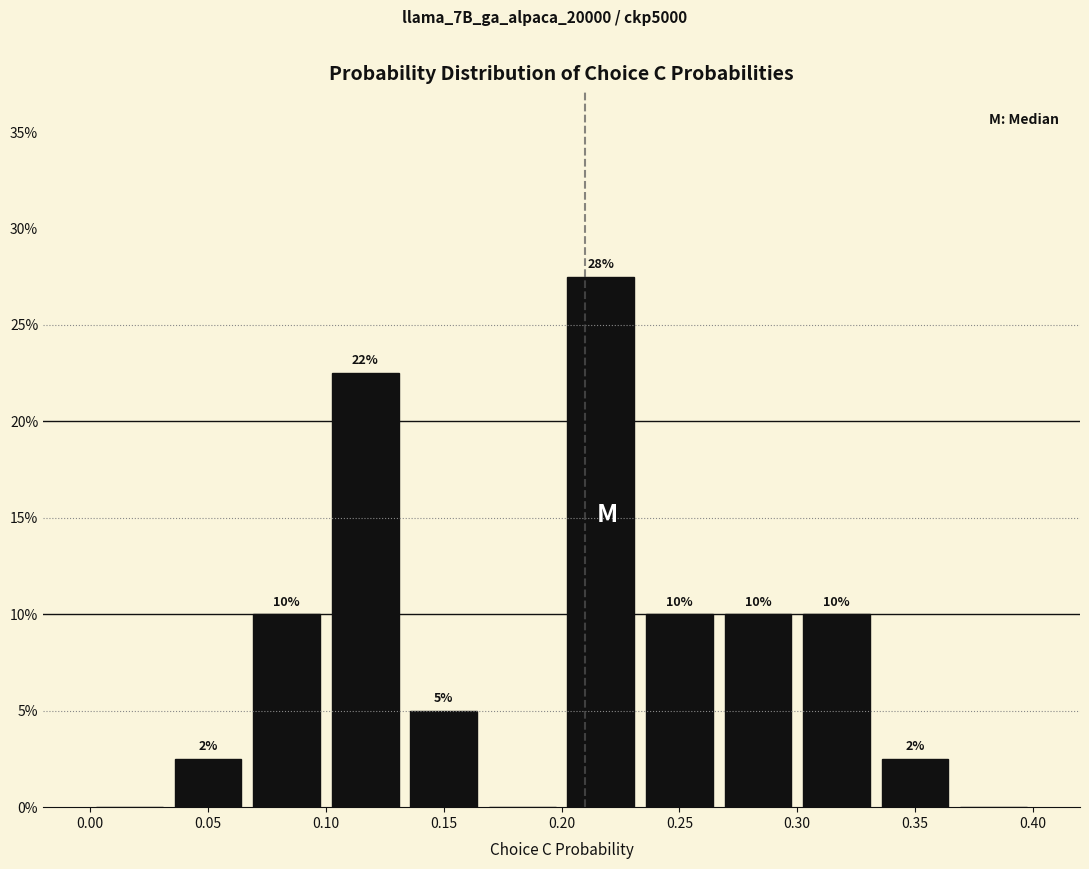

Over which range of the x-axis is the bar tallest?

0.200 to 0.235